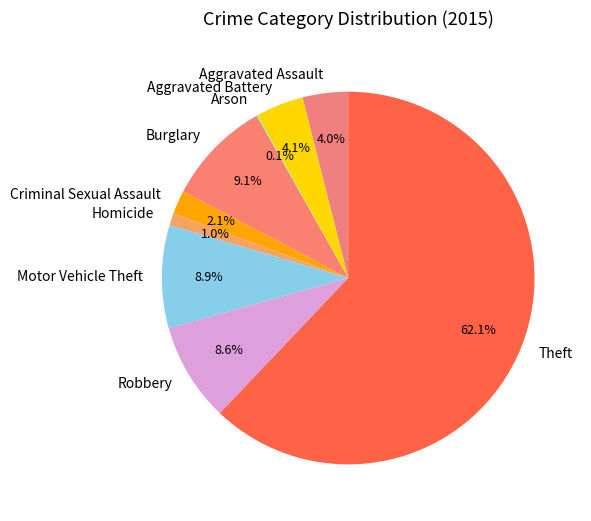

What percentage is the Burglary slice, to the nearest percent?

9%